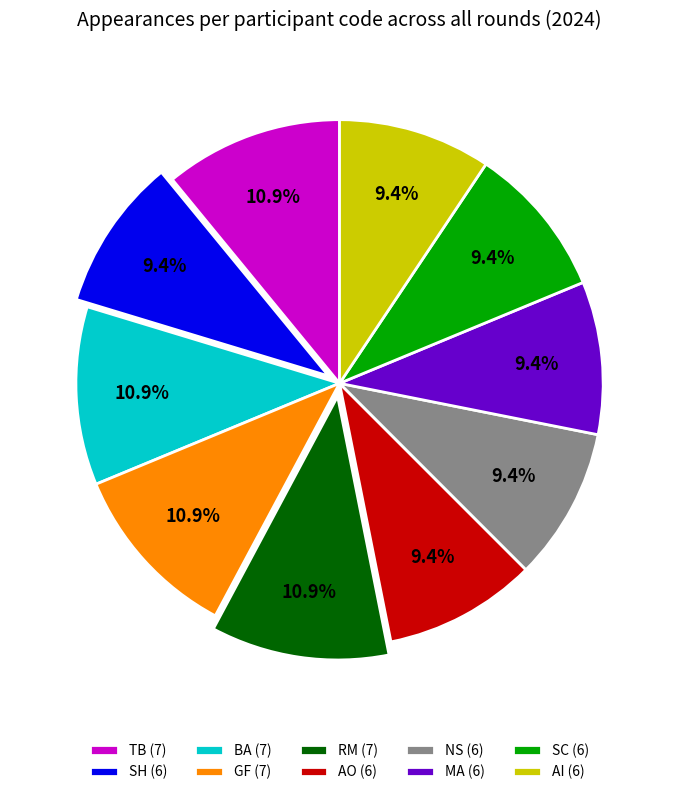

How much of the chart is everything except AO?

90.6%